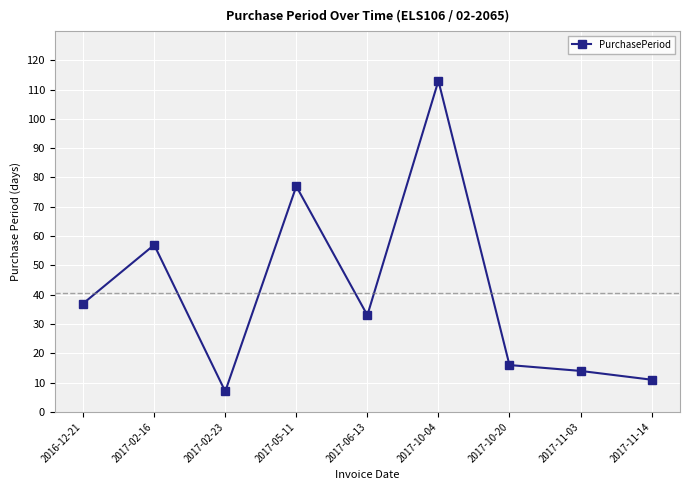

What is the label of the 4th point from the left?

2017-05-11